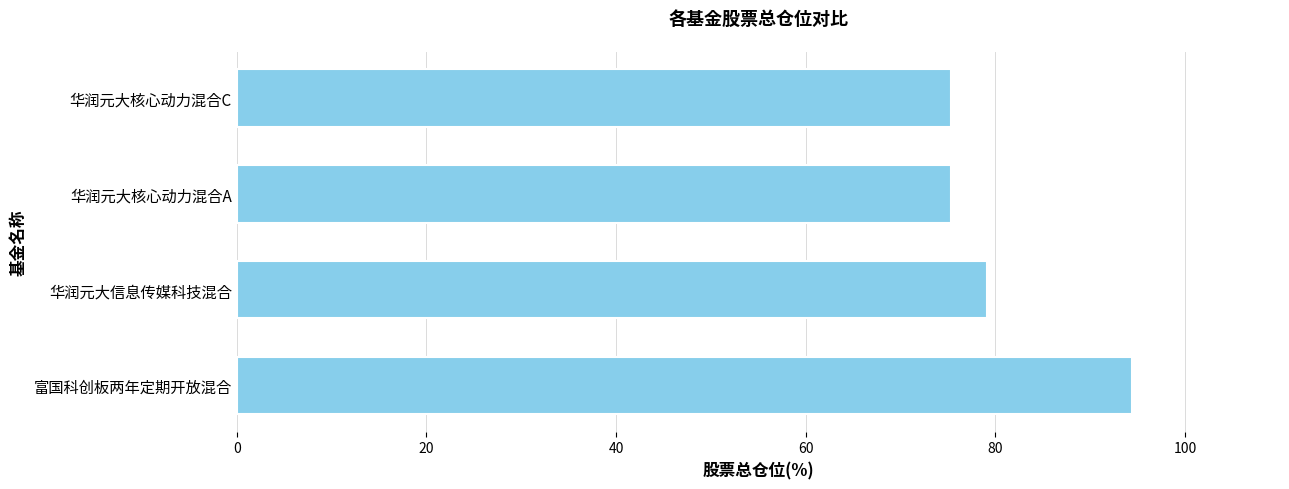

What is the sum of all values?

324.3